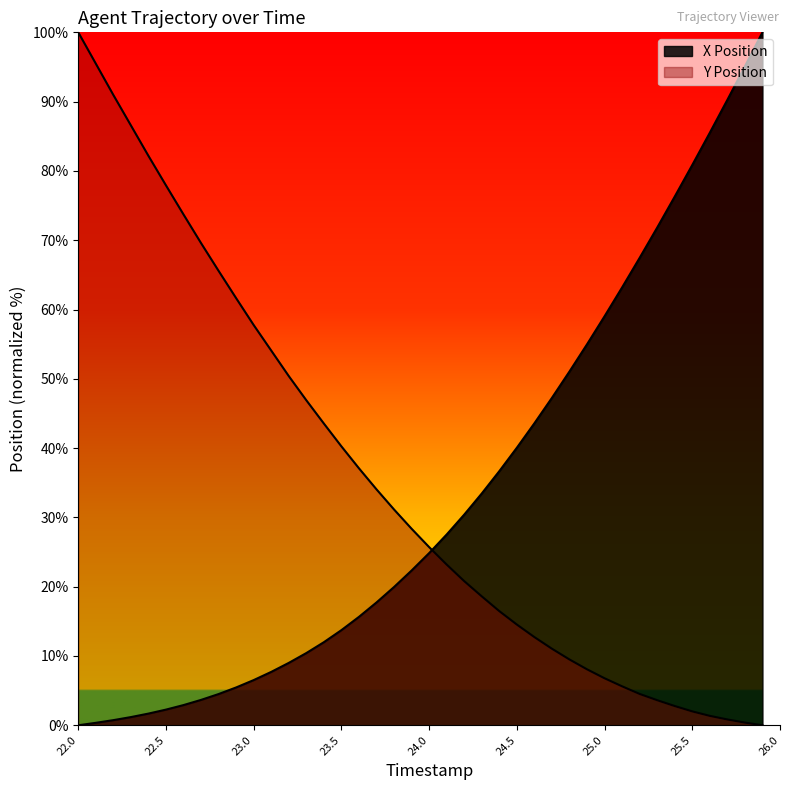

List the labels in order of X Position value, largest first.

25.9, 25.8, 25.7, 25.6, 25.5, 25.4, 25.3, 25.2, 25.1, 25.0, 24.9, 24.8, 24.7, 24.6, 24.5, 24.4, 24.3, 24.2, 24.1, 24.0, 23.9, 23.8, 23.7, 23.6, 23.5, 23.4, 23.3, 23.2, 23.1, 23.0, 22.9, 22.8, 22.7, 22.6, 22.5, 22.4, 22.3, 22.2, 22.1, 22.0